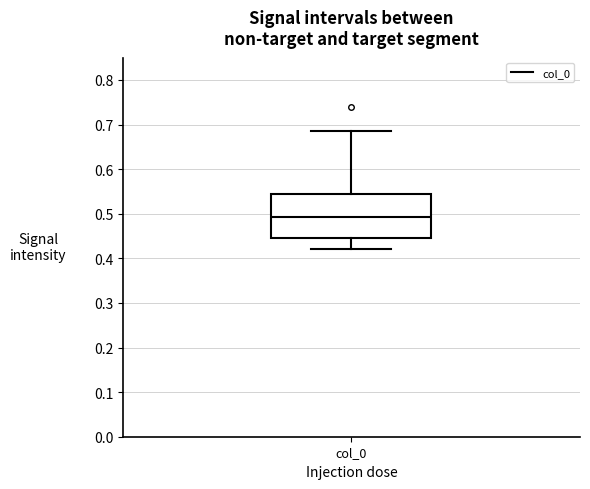

Where is the upper edge of the box for col_0 on the y-axis? The values are not printed on the chart, so give them approximately, as read against the axis.

0.54